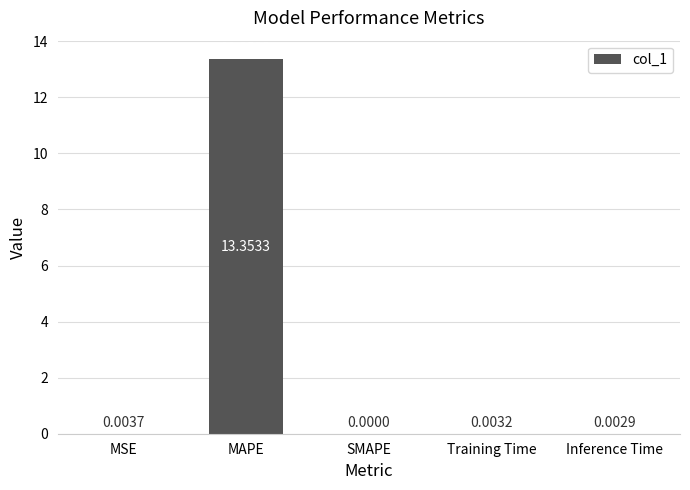

Between SMAPE and Training Time, which is larger?

Training Time